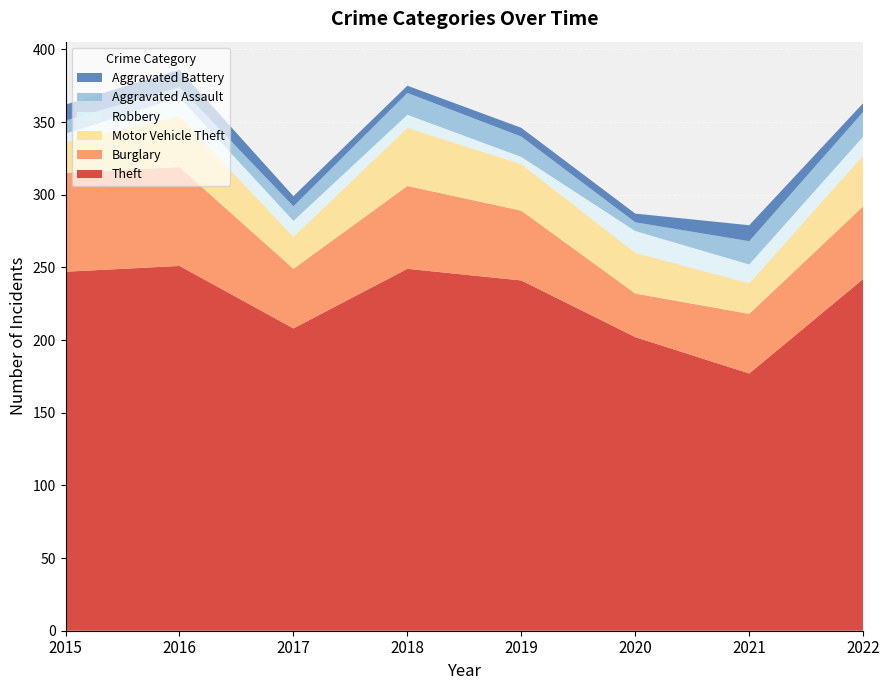

Reading left to right, extract all data points from this chart.

Theft: 247	251	208	249	241	202	177	242
Burglary: 68	68	41	57	48	30	41	50
Motor Vehicle Theft: 21	35	22	40	32	28	21	35
Robbery: 6	13	11	9	5	15	13	13
Aggravated Assault: 9	7	10	15	14	6	16	17
Aggravated Battery: 11	12	7	5	6	6	11	6